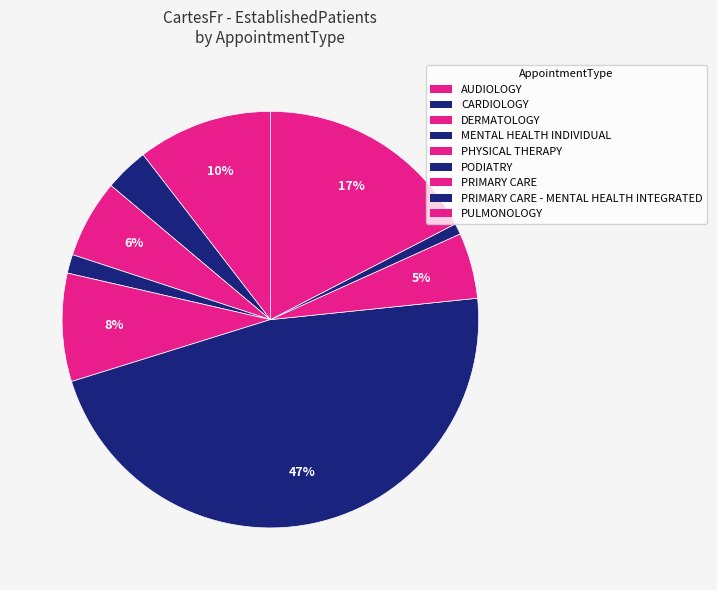

How many segments does this pie chart have?

9